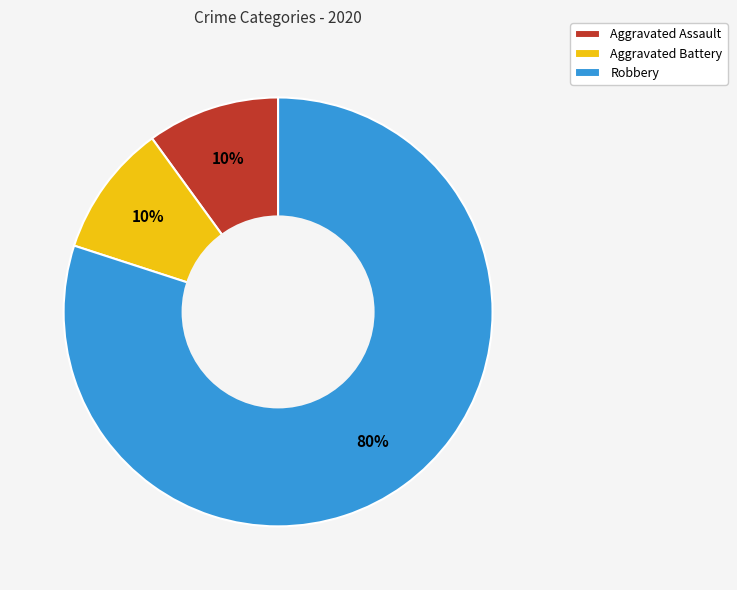

True or false: Aggravated Assault accounts for 20% of the total.

False